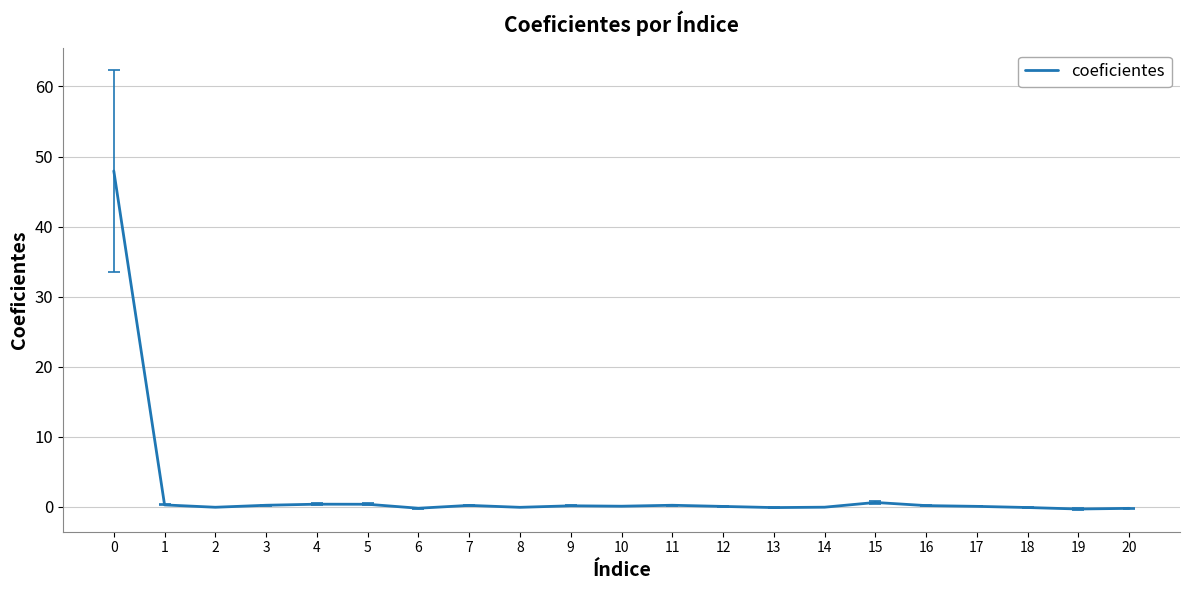

True or false: the data shows 0.1 at 12.

True